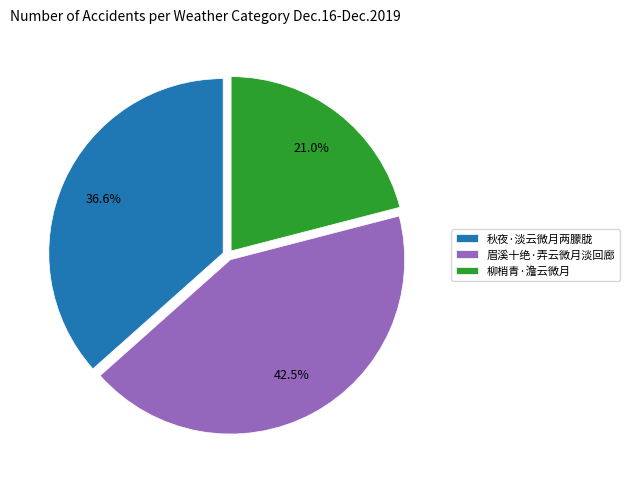

Which category has the smallest portion of the pie?

柳梢青·澹云微月